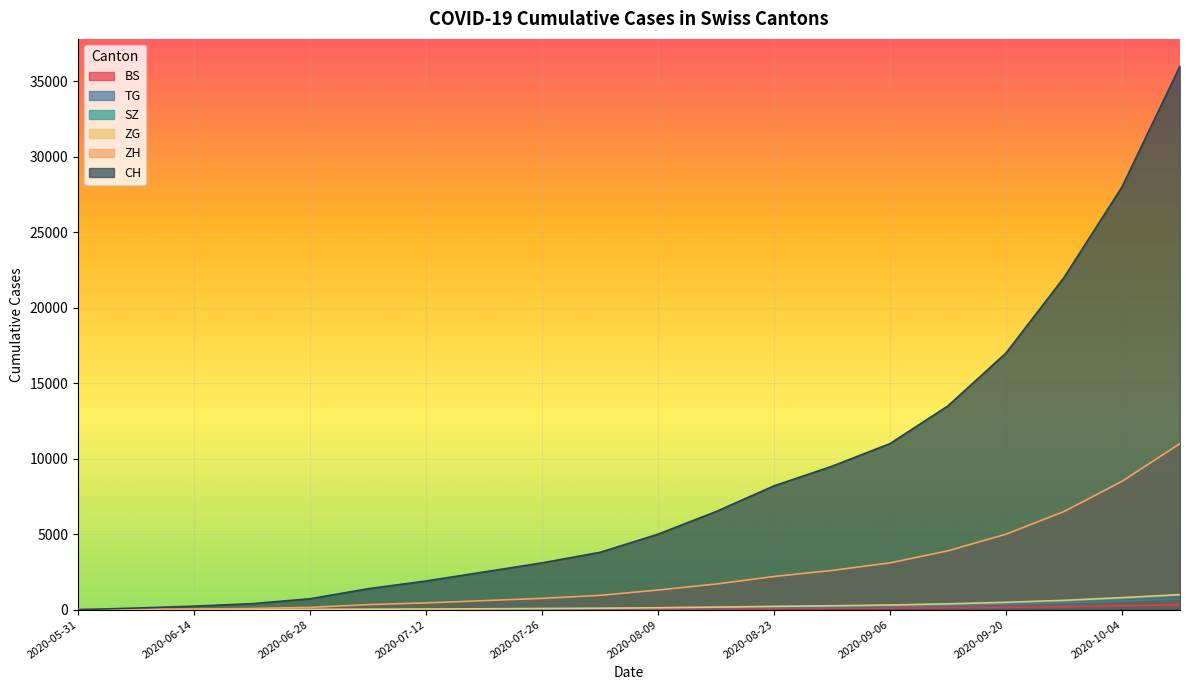

True or false: SZ has more than 2 points higher than both neighbors.

False